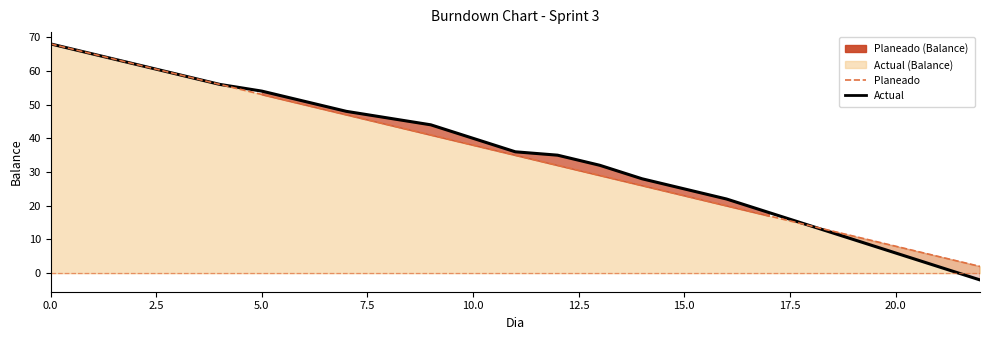

True or false: Planeado and Actual intersect in this chart.

False